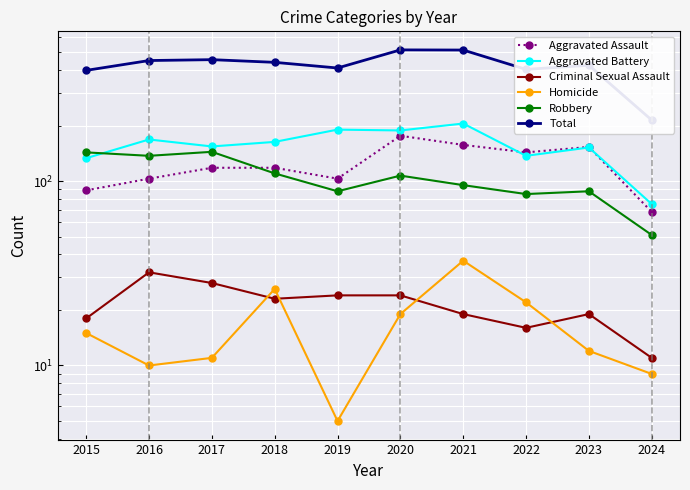

Which category has the highest value in the Robbery series?

2017